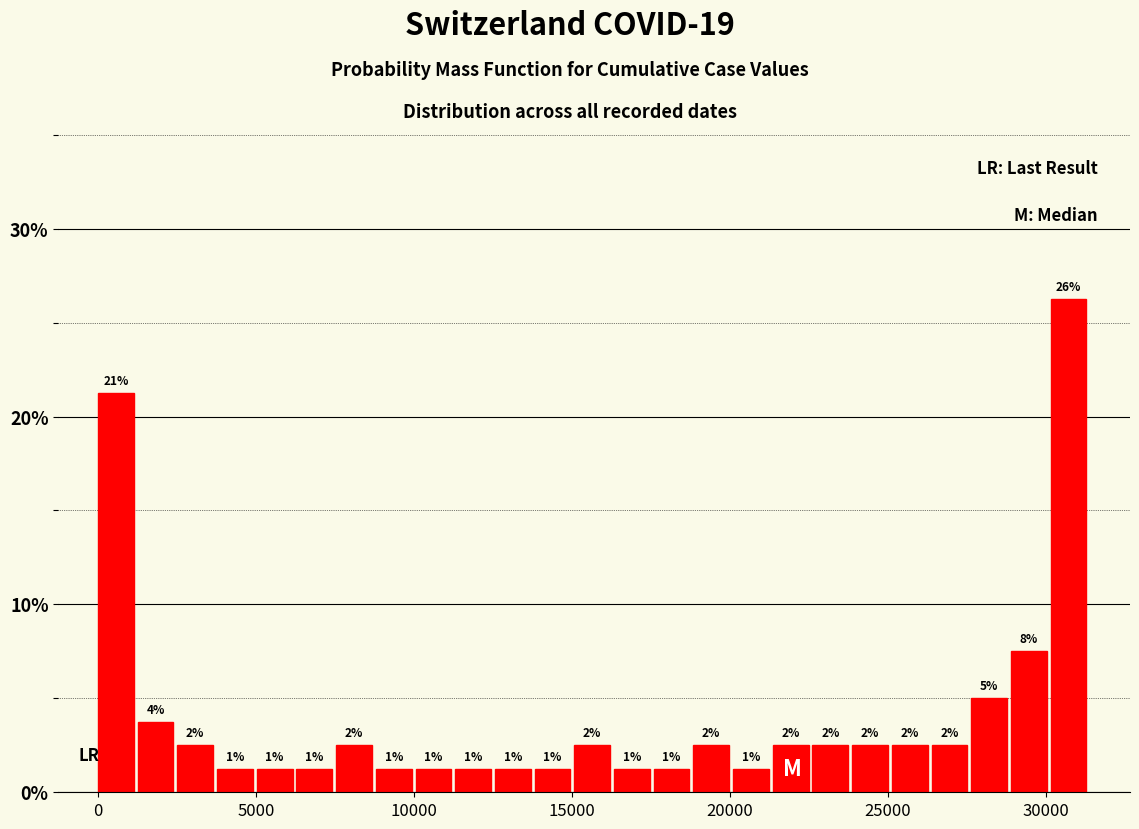

Around what value on the x-axis is the tallest bar? Give the approximate position of its centre, as read against the axis.

30500